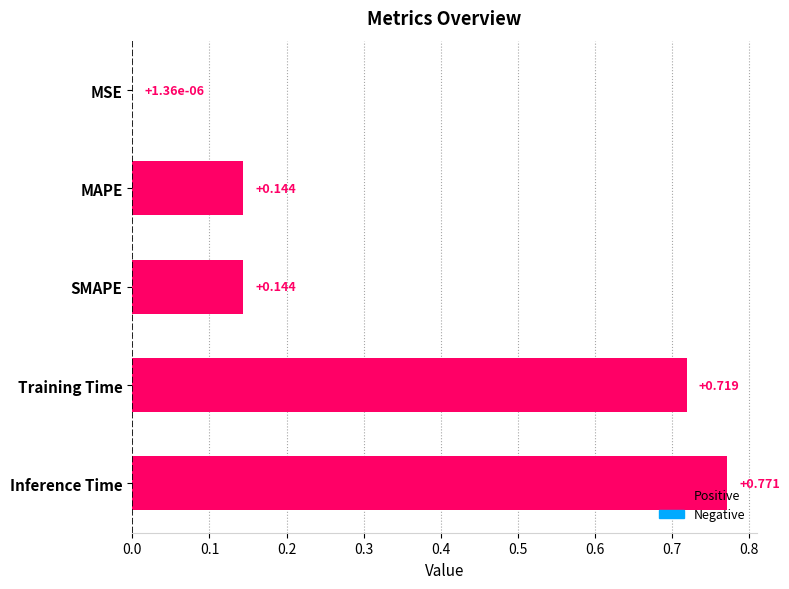

At which label is the value closest to 0?

MSE